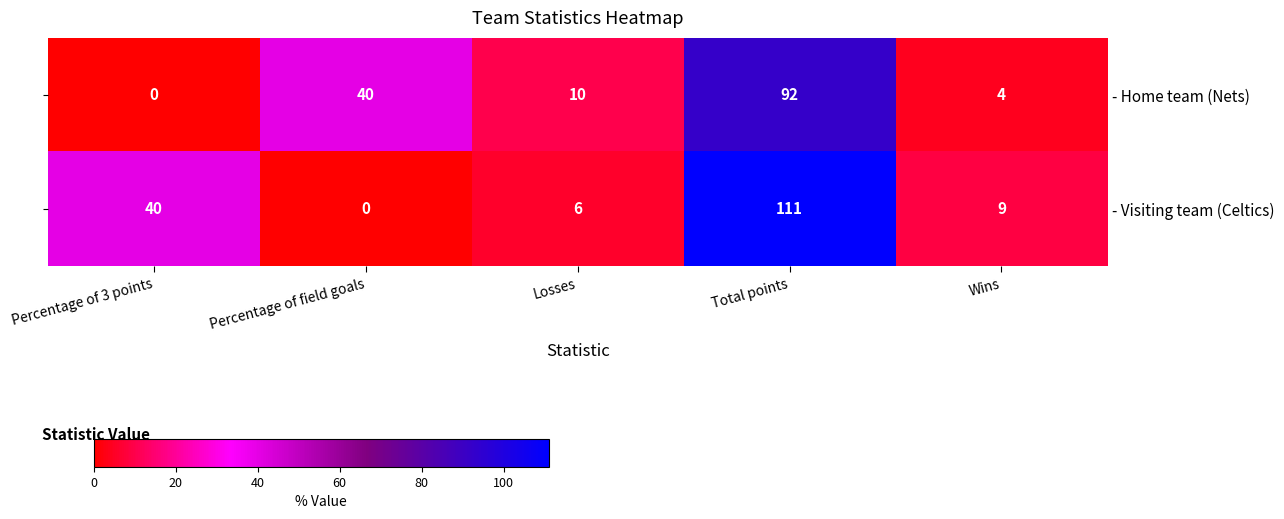

How many data points in - Home team (Nets) are above 10?

2